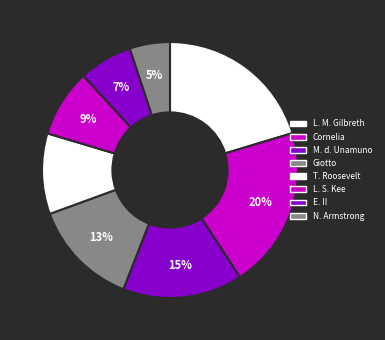

How many slices are in this pie chart?

8